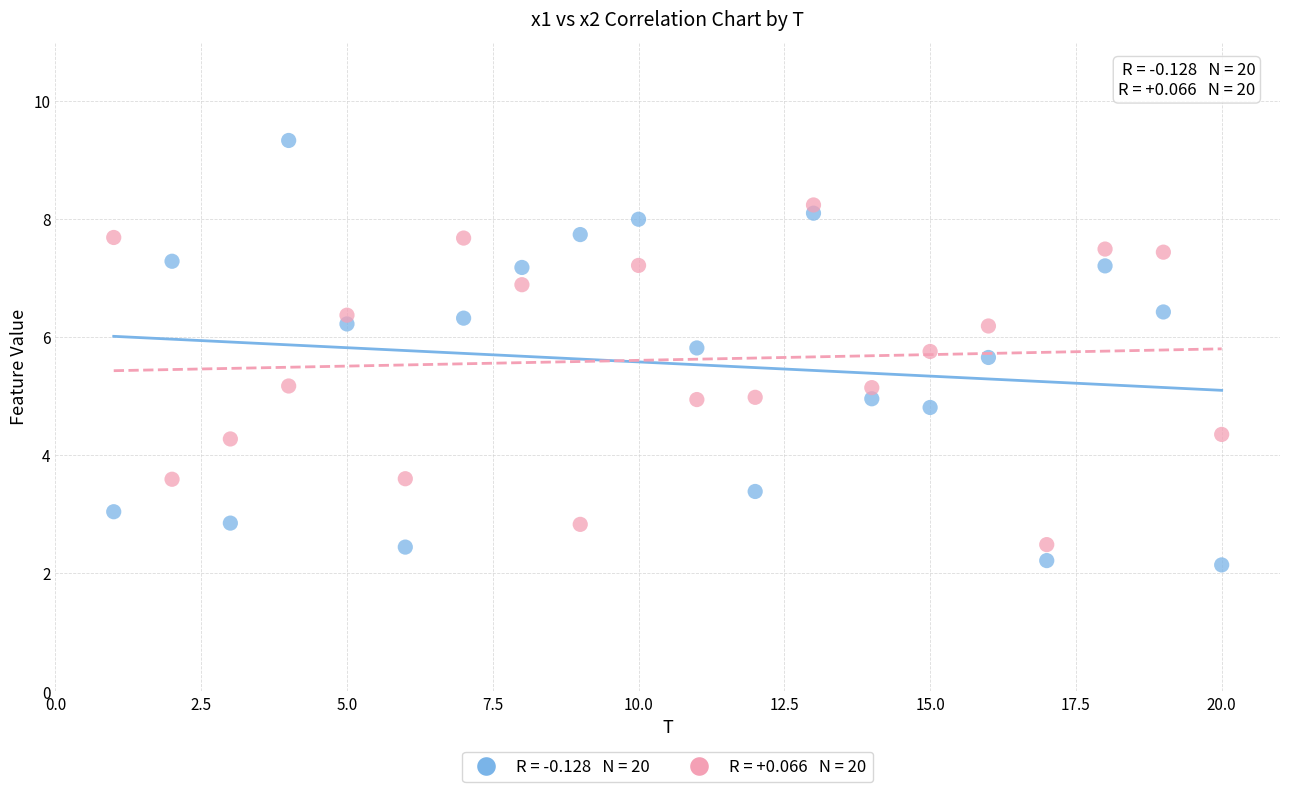

Across all data points, what is the range of X values (max minus min)?

19.0